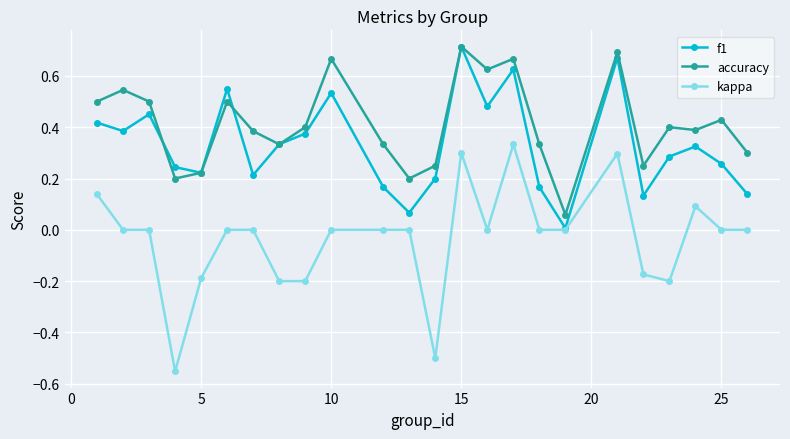

True or false: accuracy and kappa cross at least once.

False